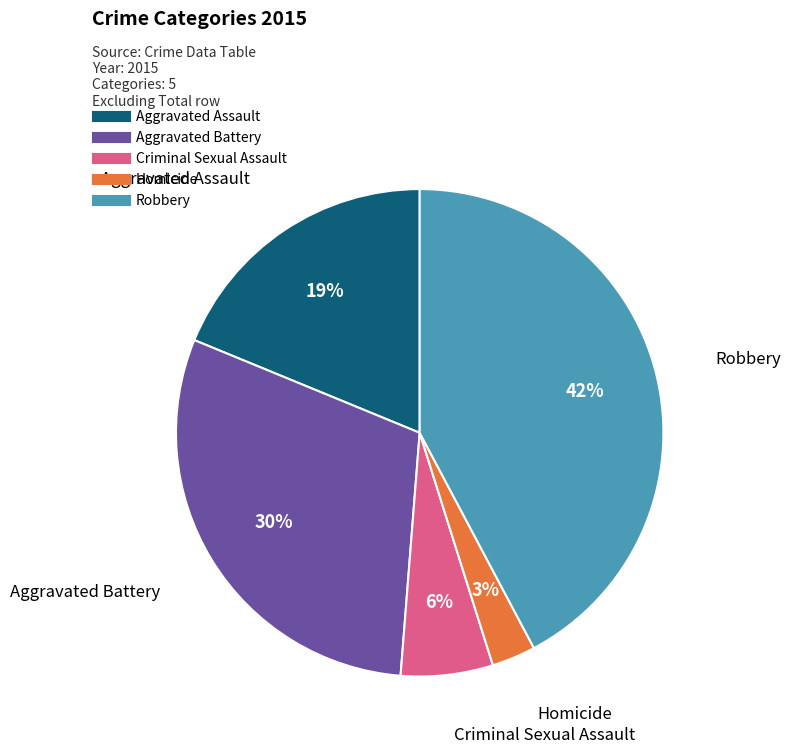

To the nearest percent, what is the difference between the largest and smallest slice percentages?

39%